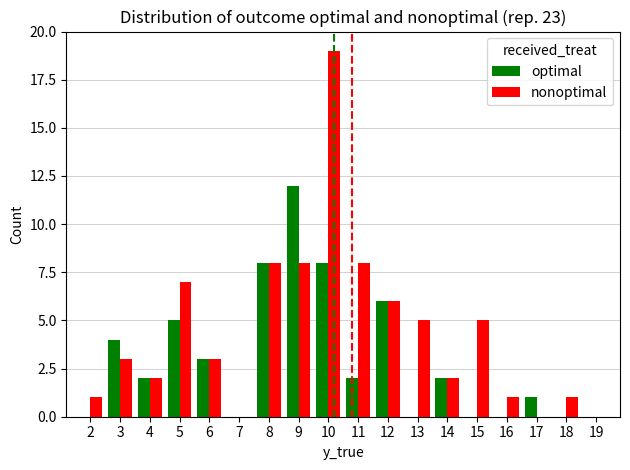

Count the number of categories in the chart.

18